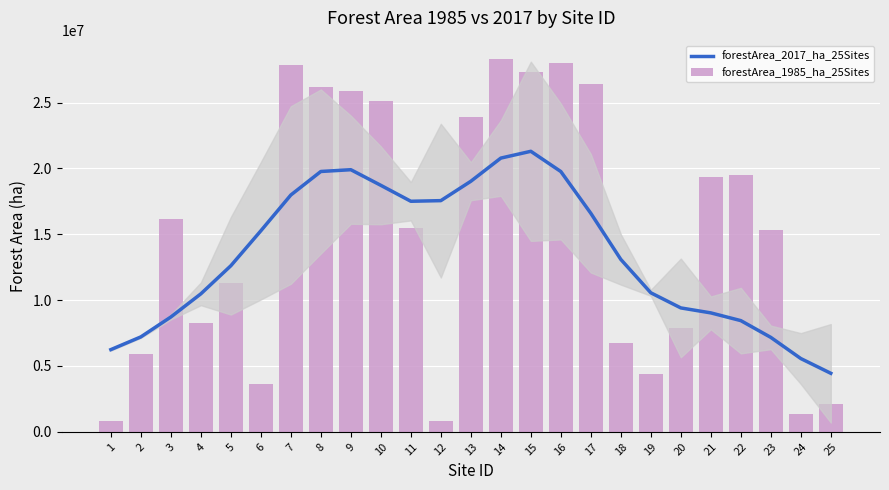

Rank the series by their maximum value, from highest to lowest.

forestArea_1985_ha_25Sites, forestArea_2017_ha_25Sites